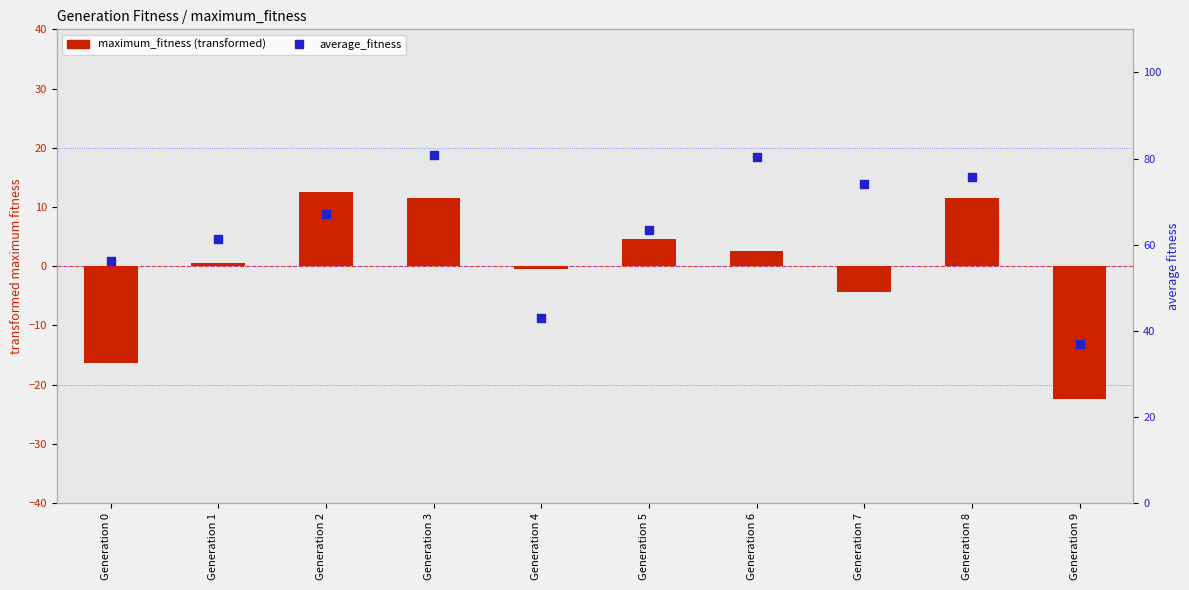

What are all the series names shown in the legend?

maximum_fitness (transformed), average_fitness